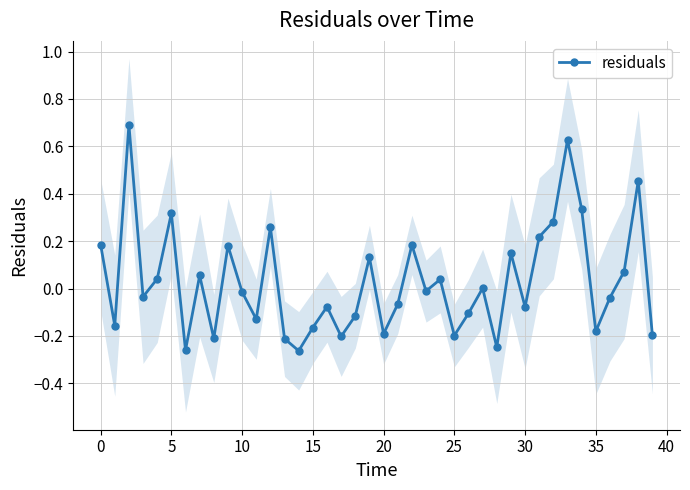

How many distinct data groups are displayed?

1